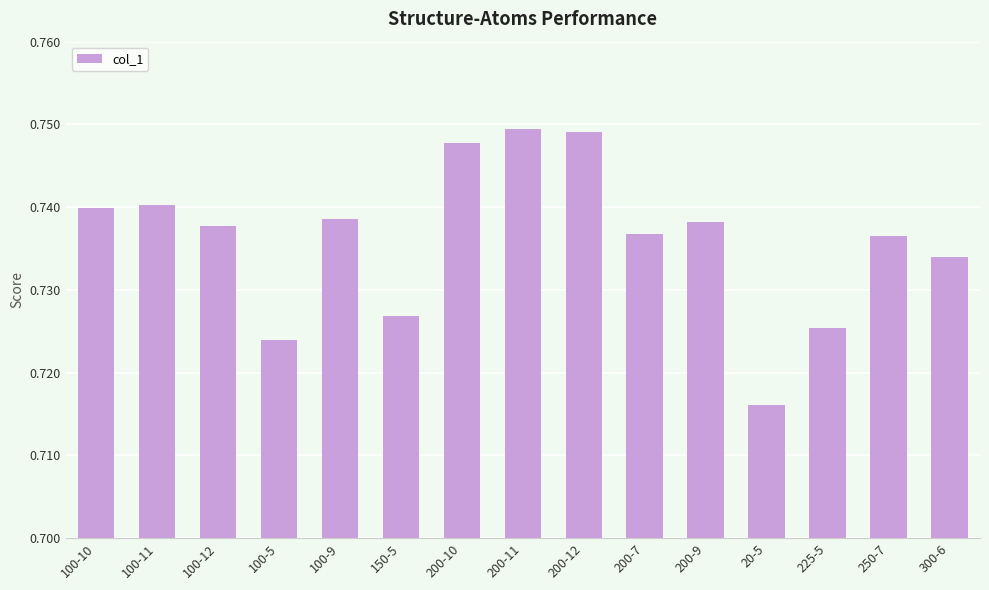

What is the label of the 2nd bar from the left?

100-11